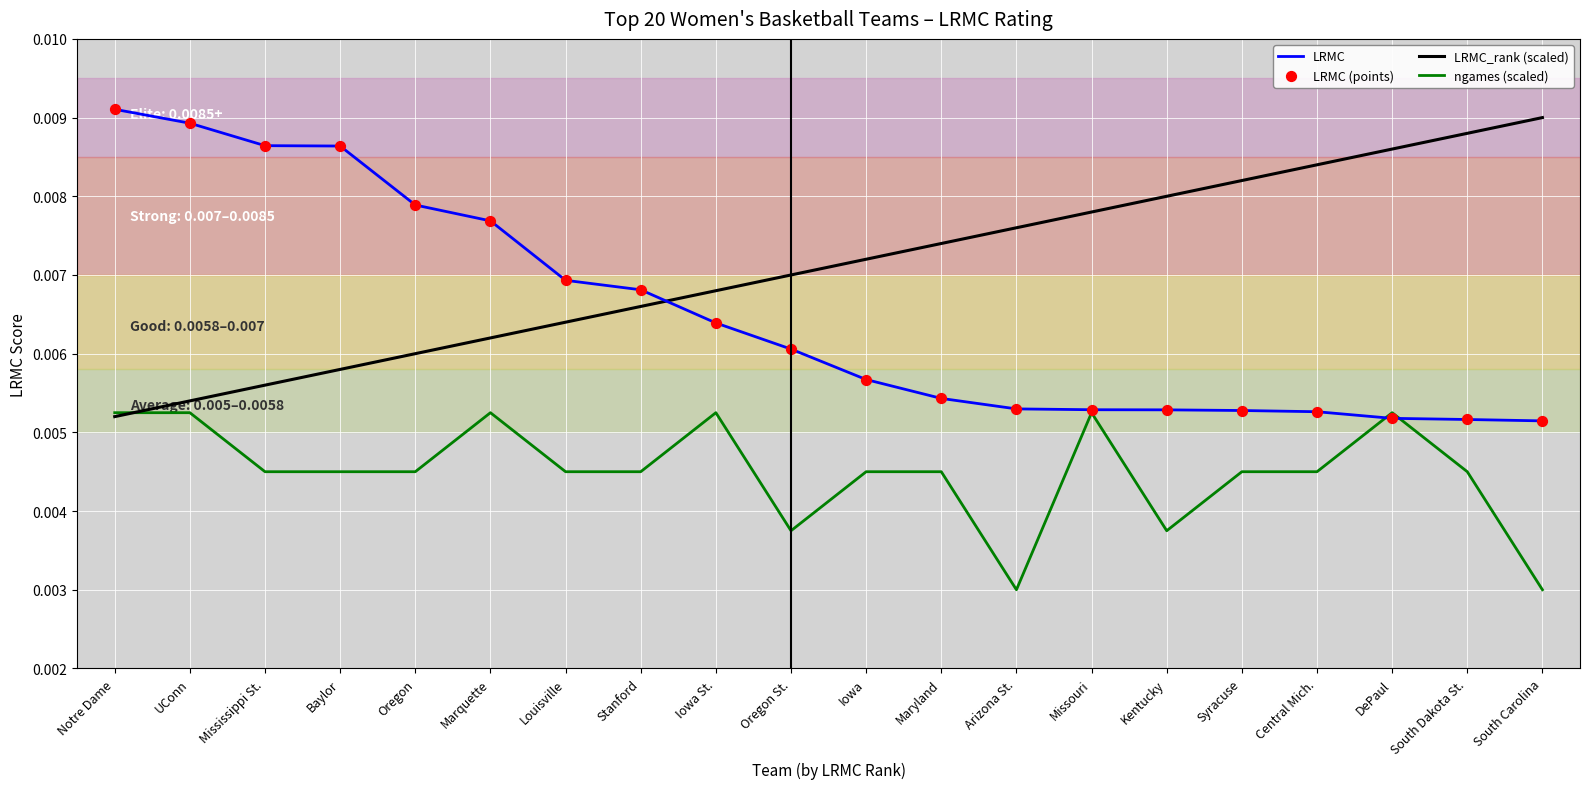

At how many categories does at least one series exceed 0?

20